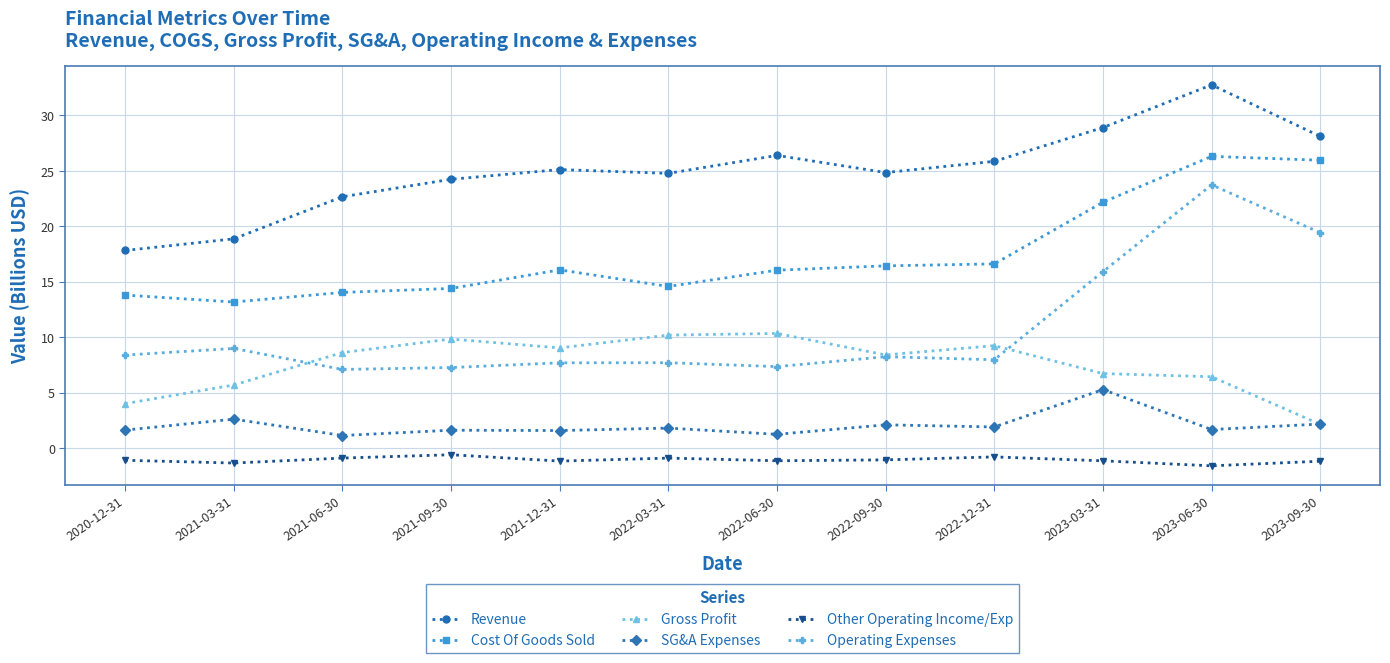

What is the spread (max minus min) of values at 2021-12-31?

26.3